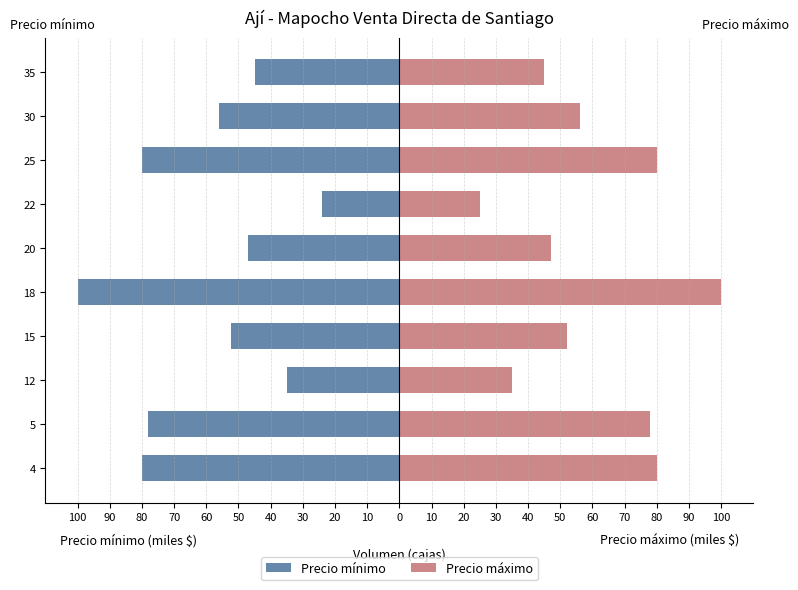

Rank the series by their maximum value, from highest to lowest.

Precio máximo, Precio mínimo